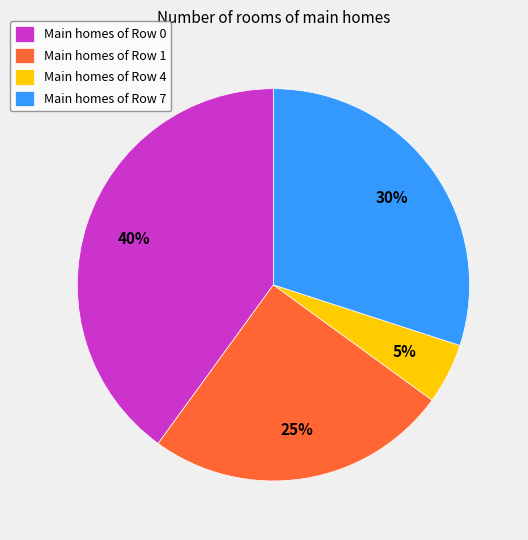

What percentage is the Main homes of Row 0 slice, to the nearest percent?

40%